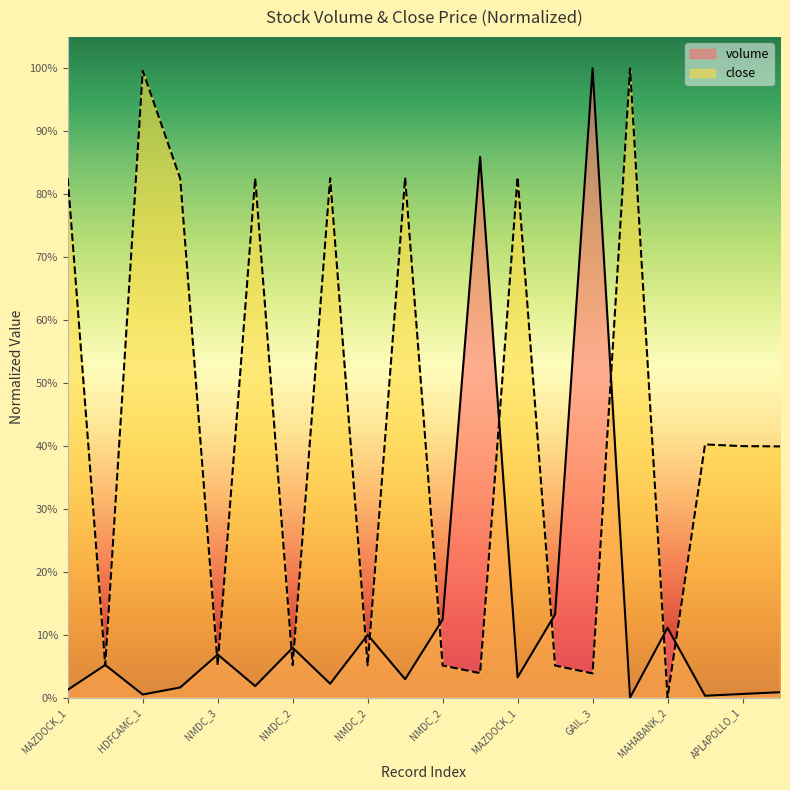

List the series in order of their peak value, lowest first.

volume, close